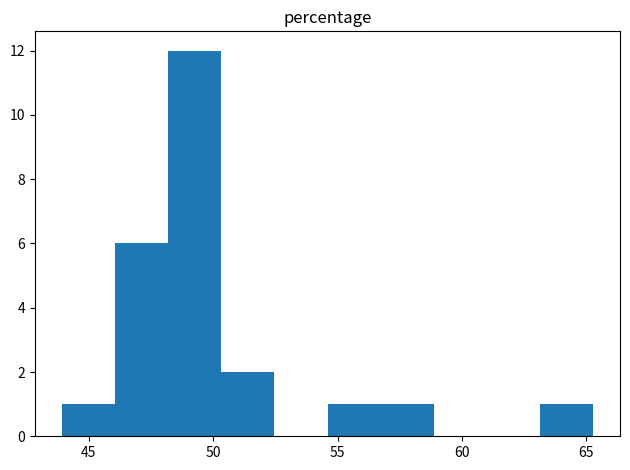

What is the height of the bar covering 50.5 to 52.5 on the x-axis? Neither the bar edges nor the heights are printed on the chart, so give them approximately, as read against the axes.

2